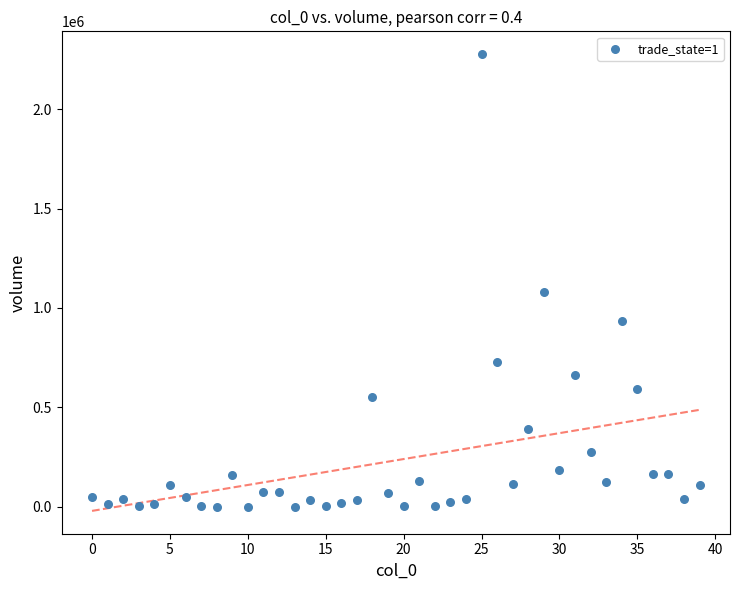

What is the range of Y values (max minus min)?

2275811.3